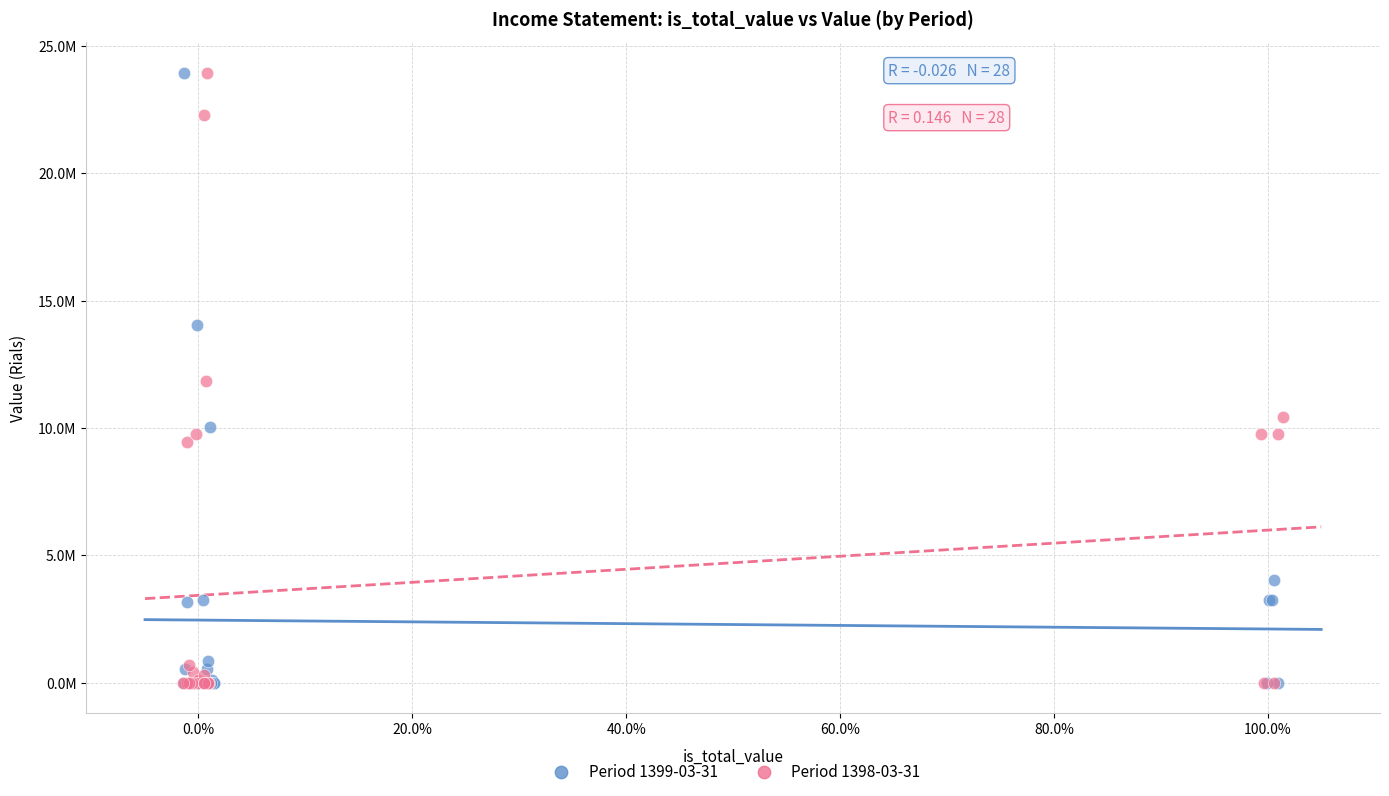

What are all the series names shown in the legend?

Period 1399-03-31, Period 1398-03-31